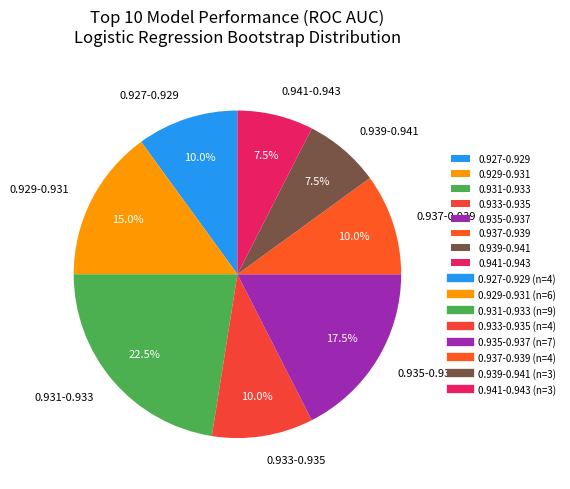

What portion of the pie excludes 0.939-0.941?

92.5%